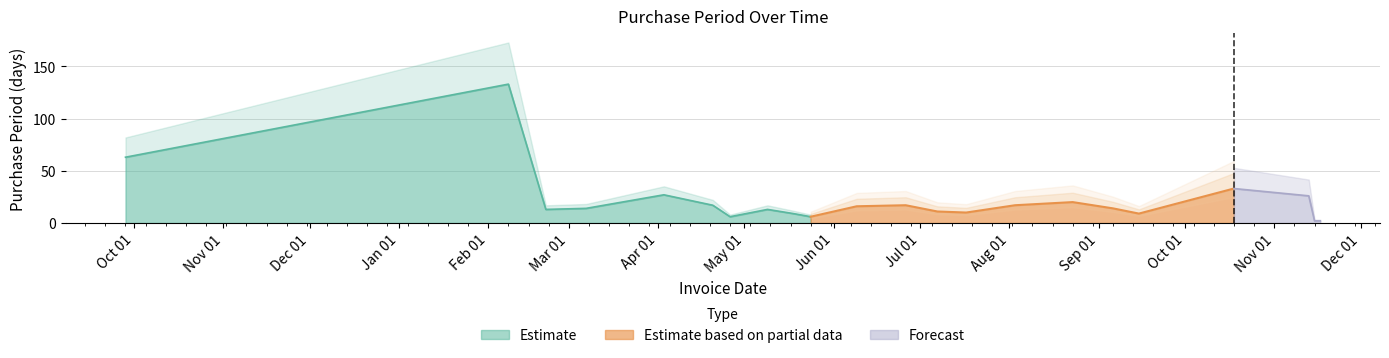

The chart shows a value of 17 at 2017-06-26. True or false?

True